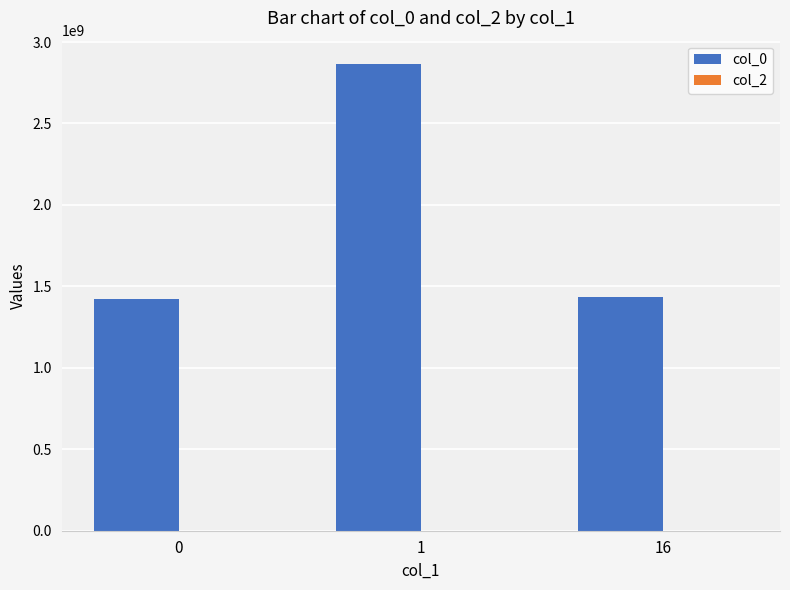

What is the greatest value displayed?

2865090514